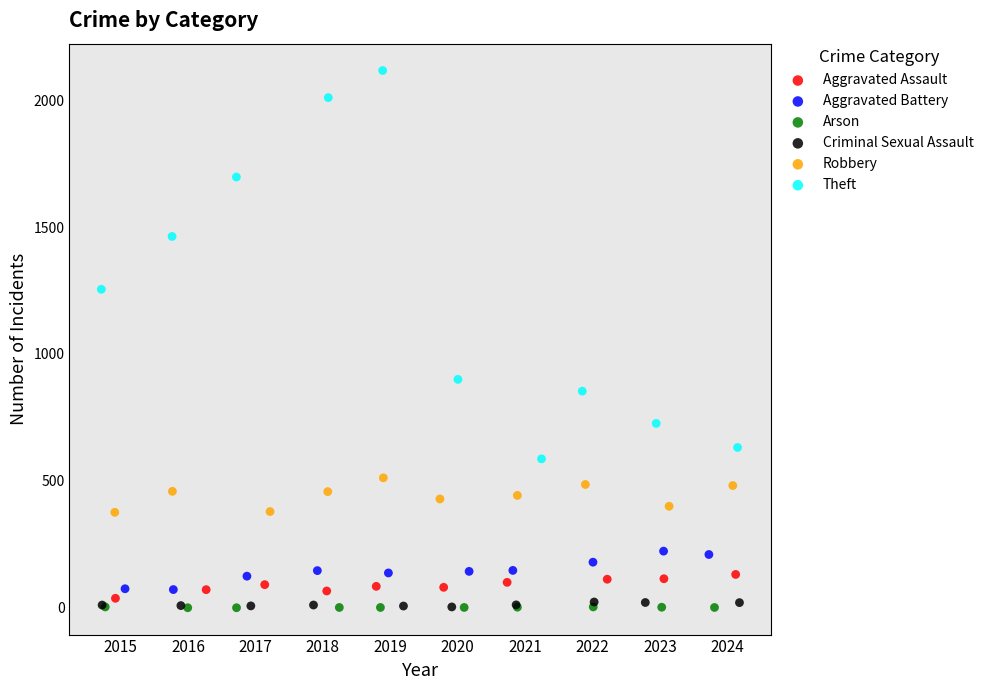

Which series reaches the maximum Y coordinate?

Theft